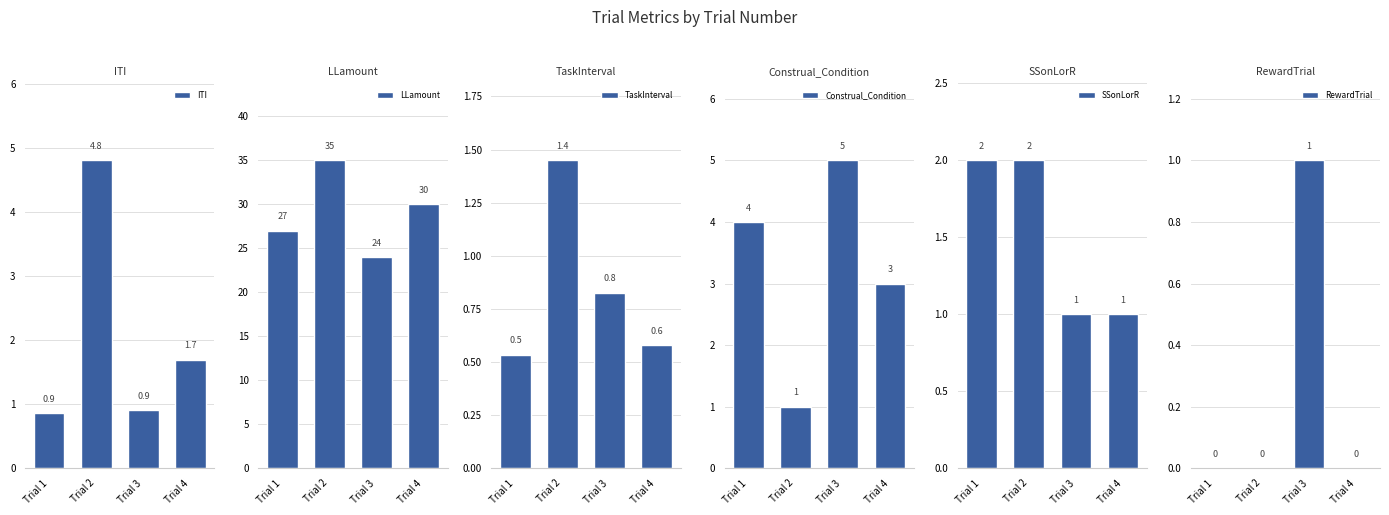

At which category does the chart reach its minimum across all series?

Trial 1